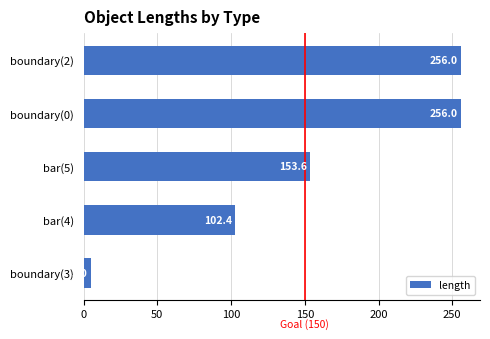

Are the bars grouped side by side (vs. stacked)?

No